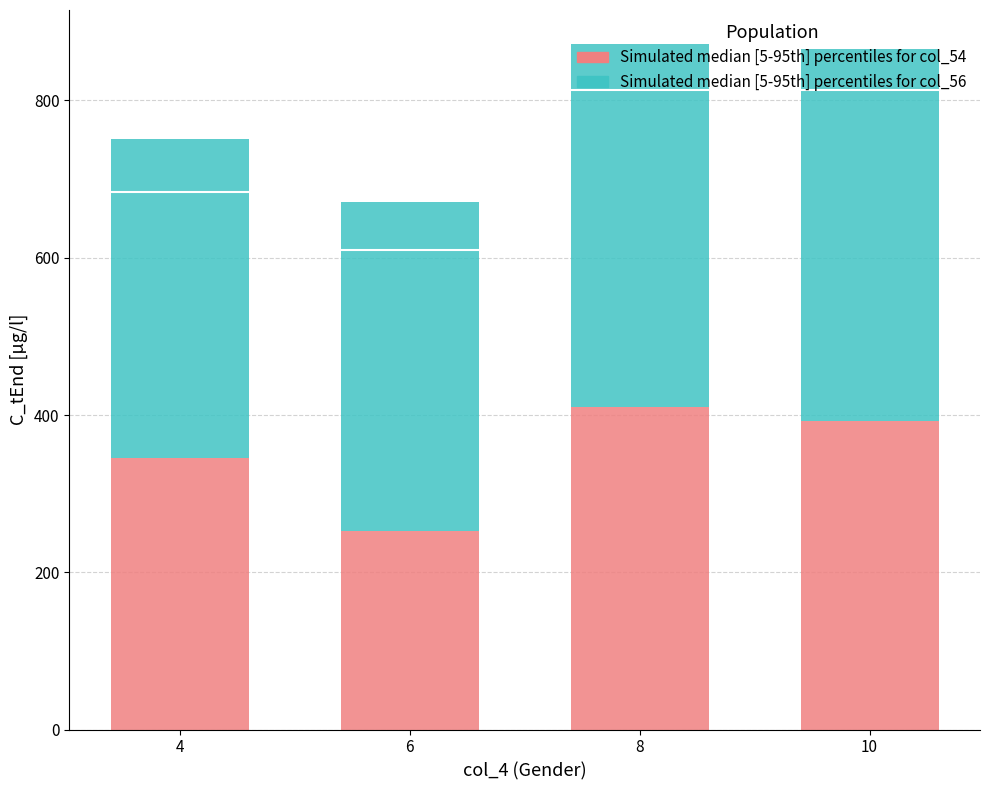

What is the difference between the second highest and second lowest values in the col_54 (5th percentile) series?

46.3